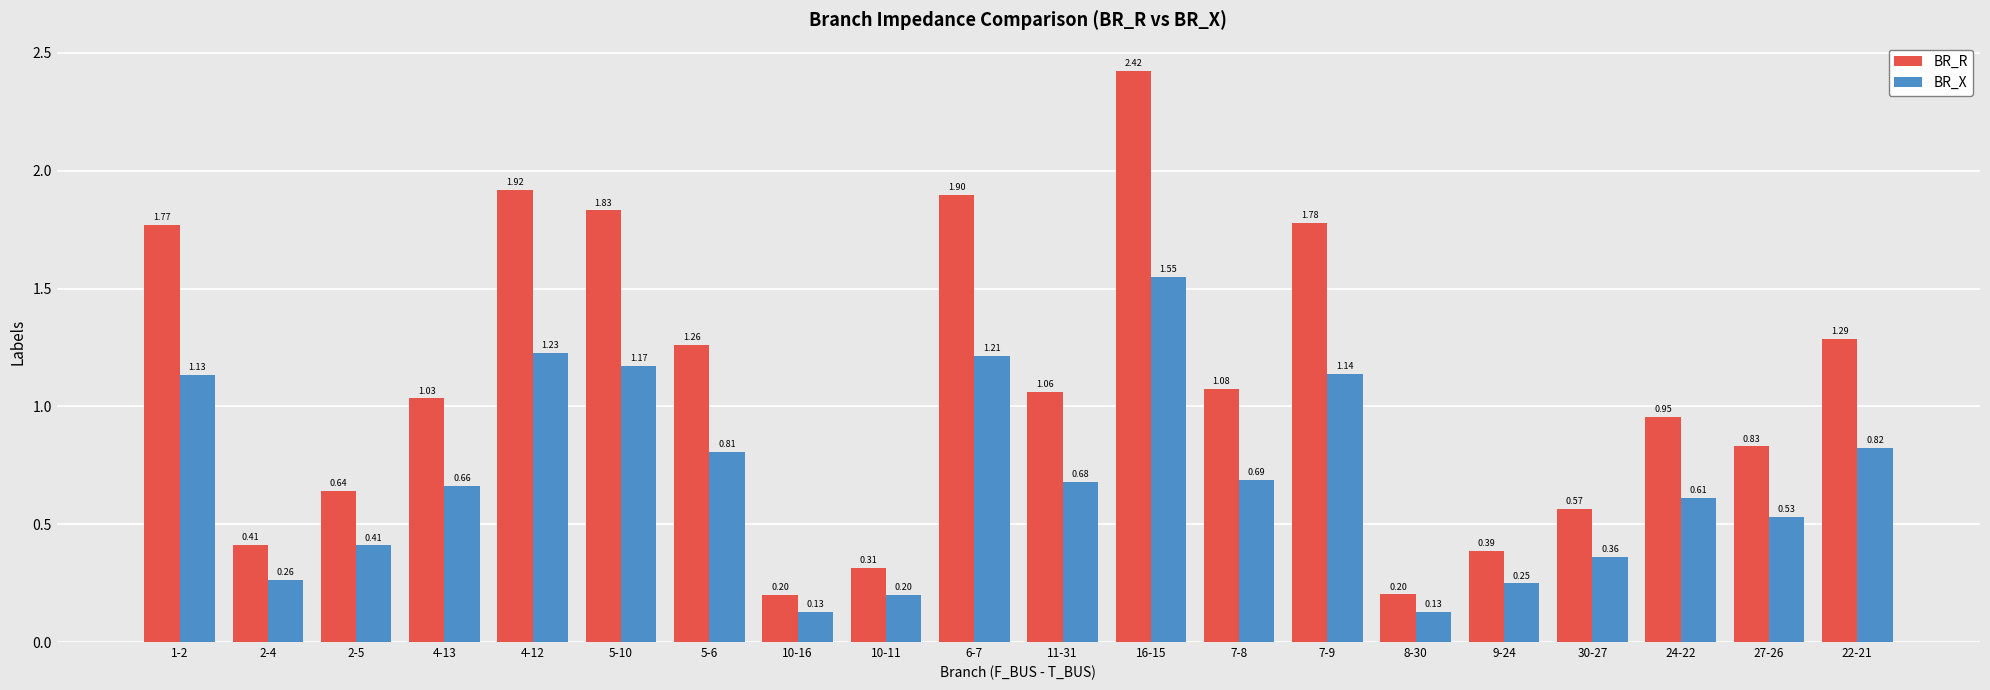

List the series in order of their peak value, highest first.

BR_R, BR_X